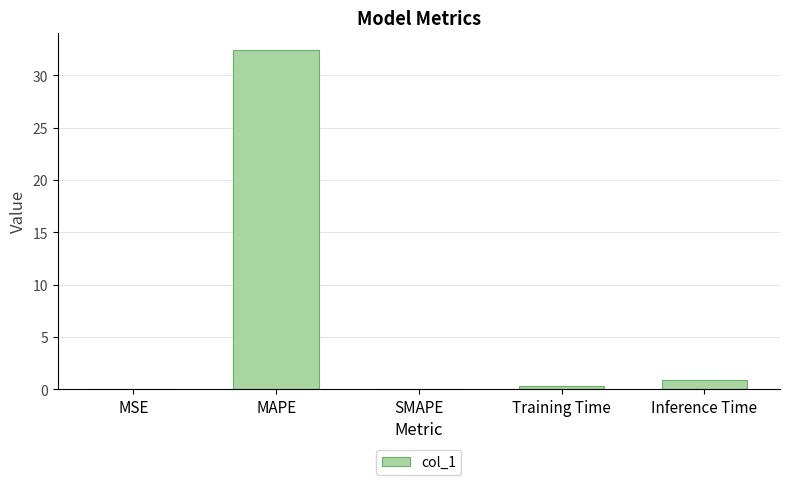

How many categories are shown in the chart?

5